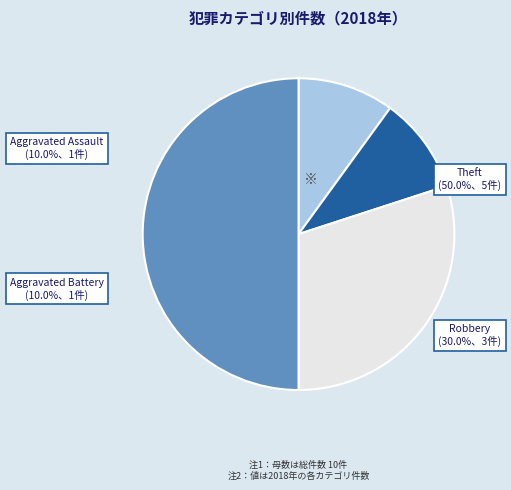

What percentage is the Theft slice, to the nearest percent?

50%